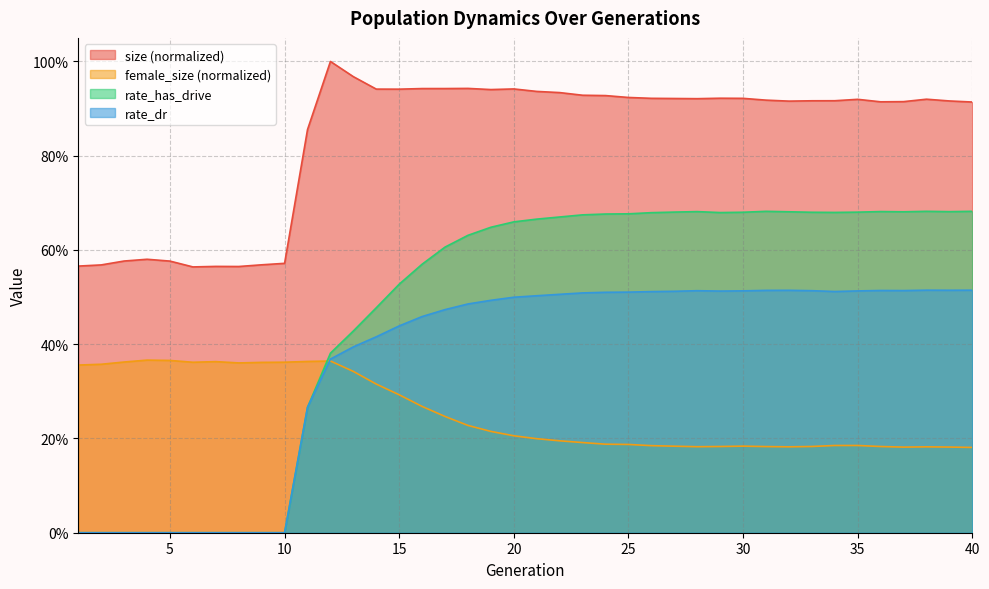

Which series ends up on top after the final intersection of female_size and rate_dr?

rate_dr